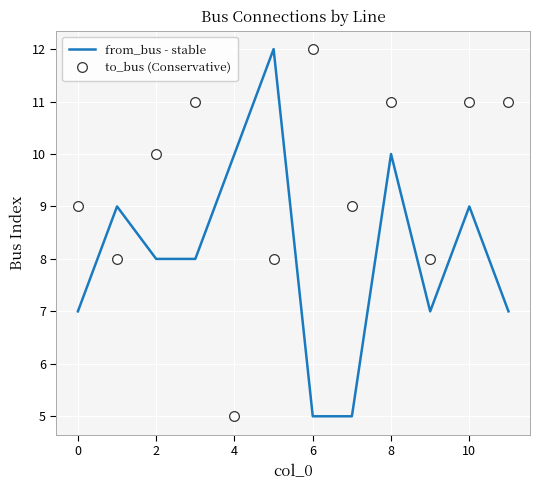

Rank the series by their average value, from lowest to highest.

from_bus - stable, to_bus (Conservative)